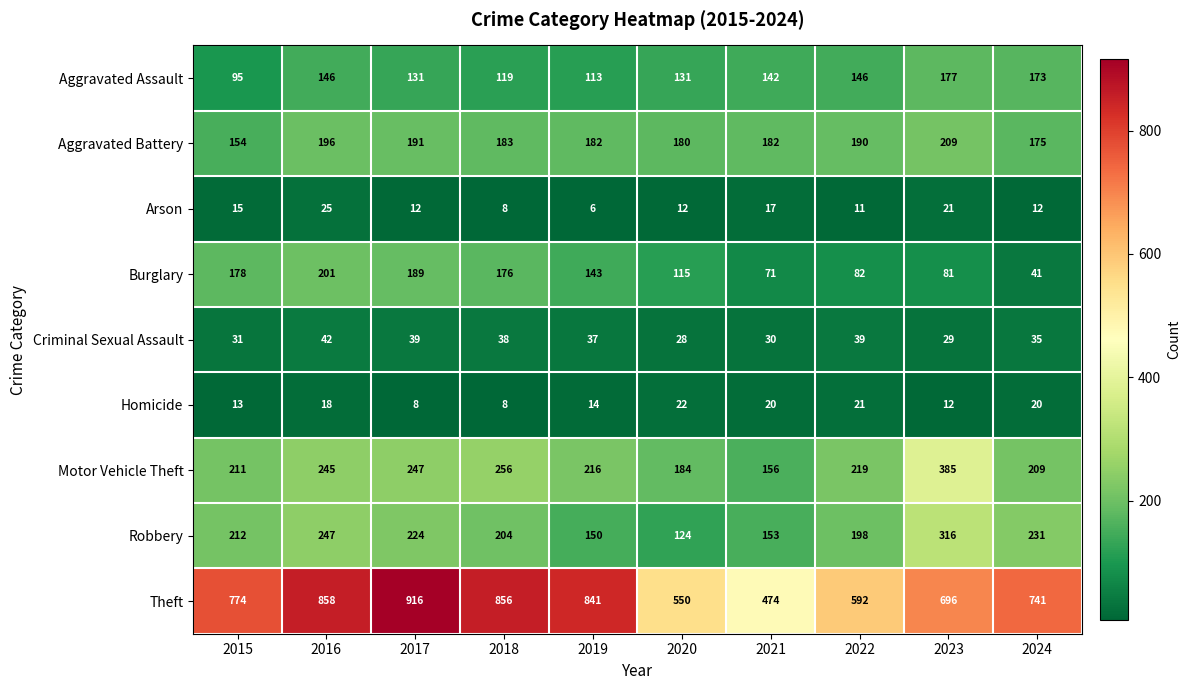

What is the smallest value displayed?

6